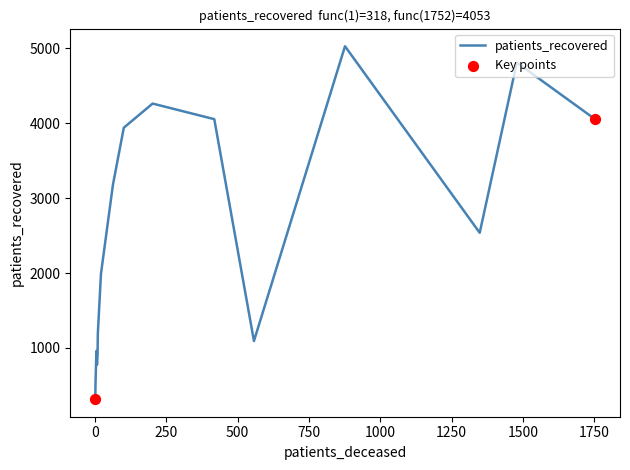

What is the smallest value displayed?

318